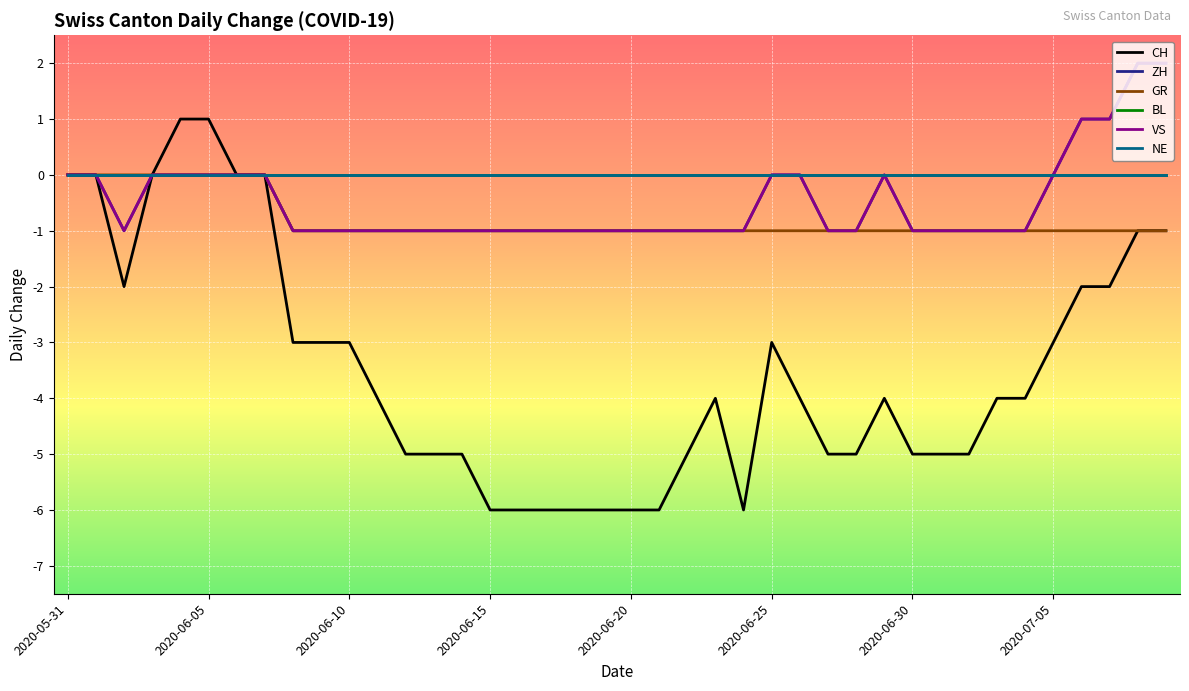

True or false: ZH and VS cross at least once.

False